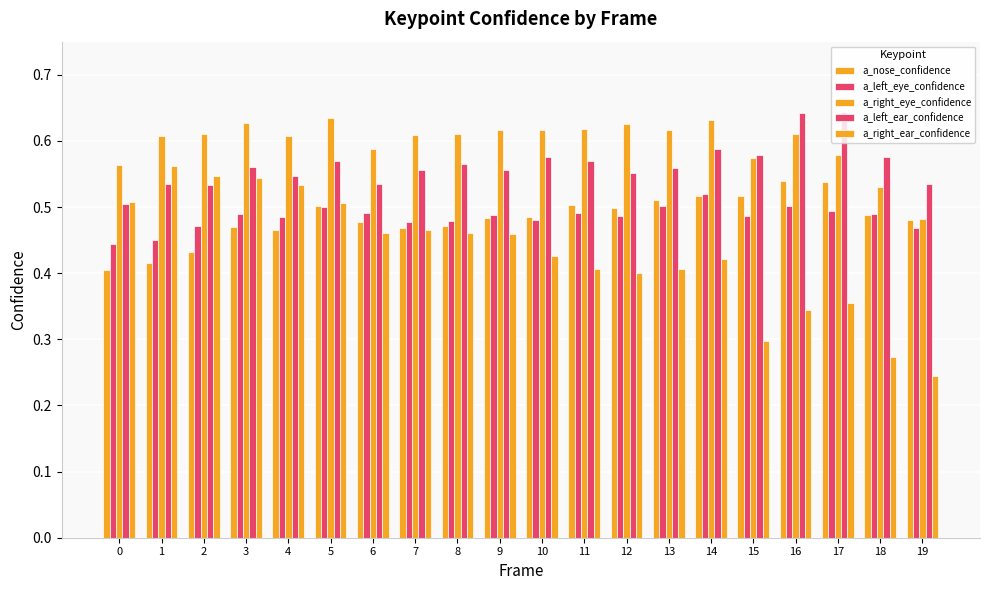

What is the value of the a_right_ear_confidence bar at the 8th from the left?

0.5